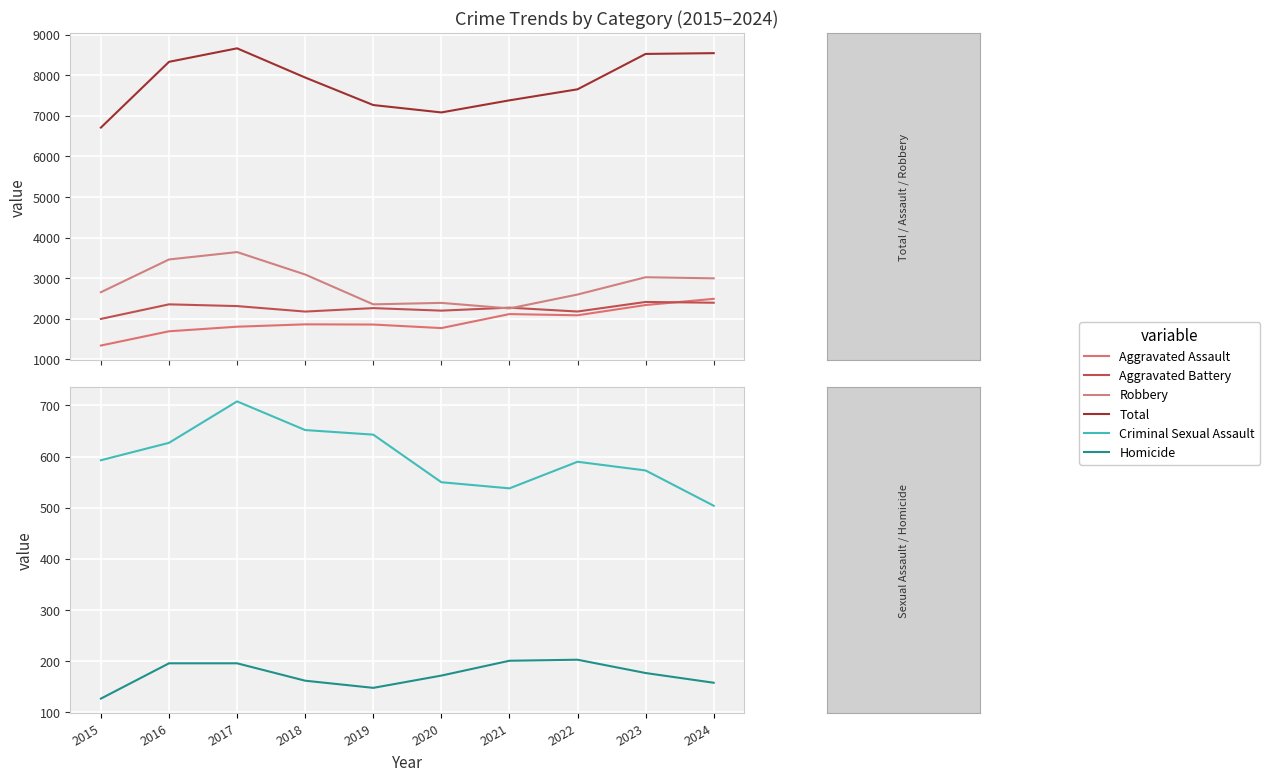

In Criminal Sexual Assault, how many points are higher than both neighbors (excluding endpoints)?

2